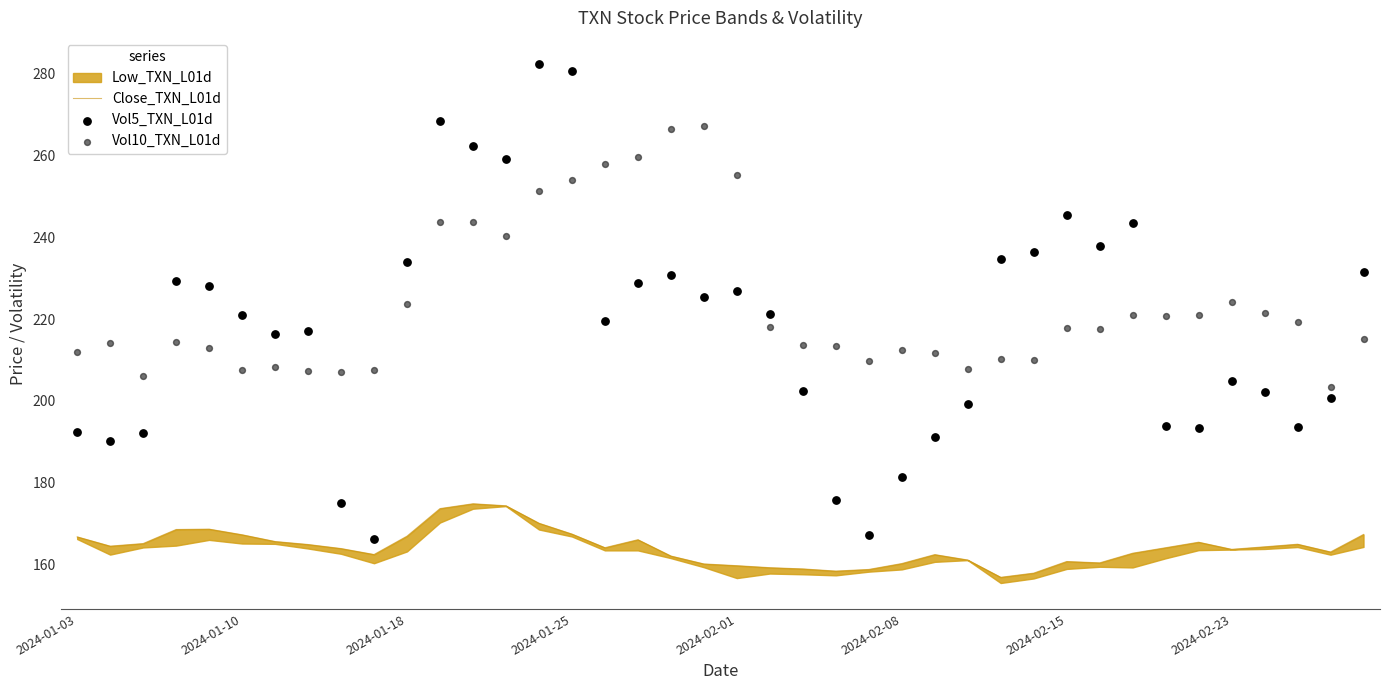

At which category is the sum across all series the highest?

14